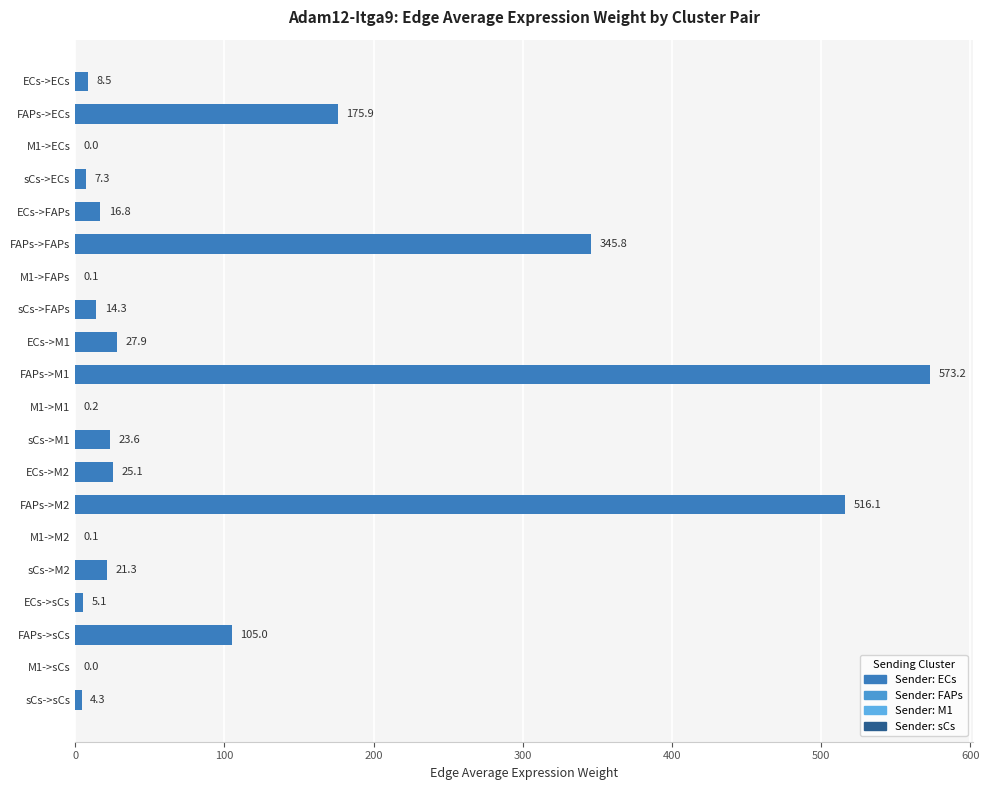

Between sCs->M1 and sCs->M2, which is larger?

sCs->M1